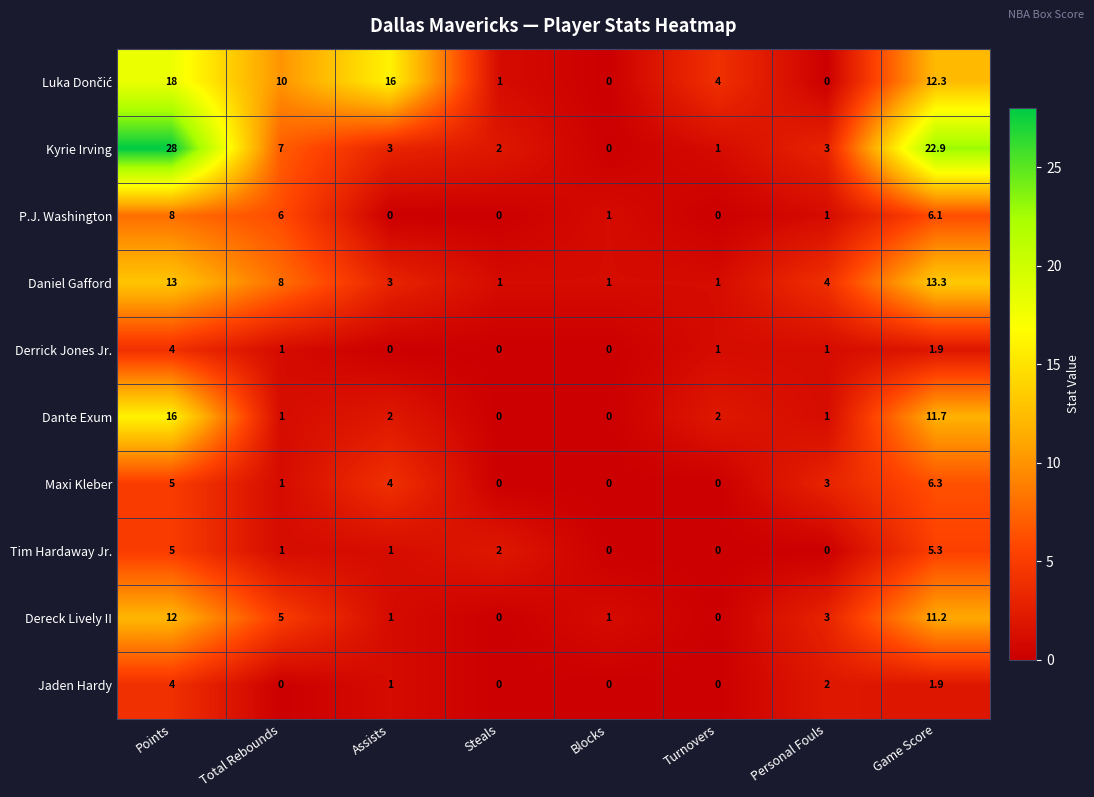

What is the average value of the Tim Hardaway Jr. series?

1.8